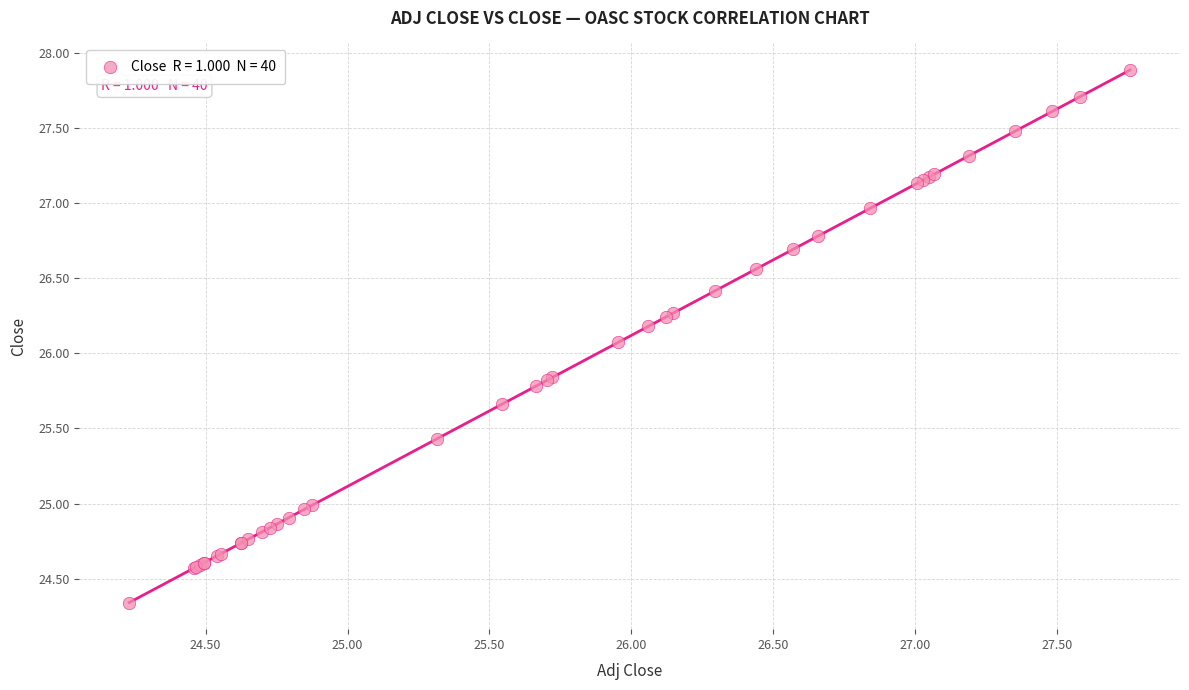

What Y value in the scatter plot is closest to 26?

26.1